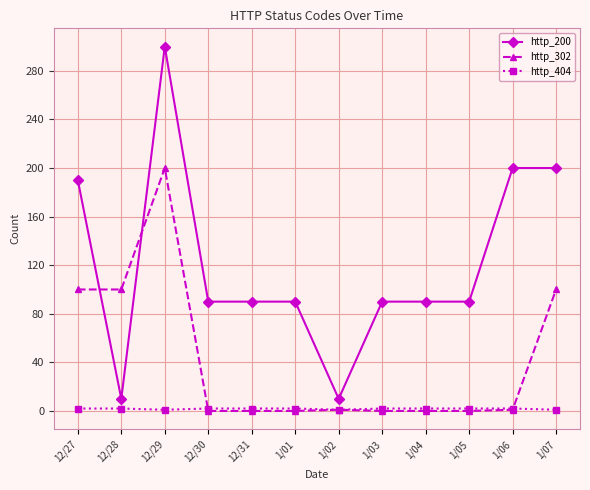

How many data points does each series have?

12